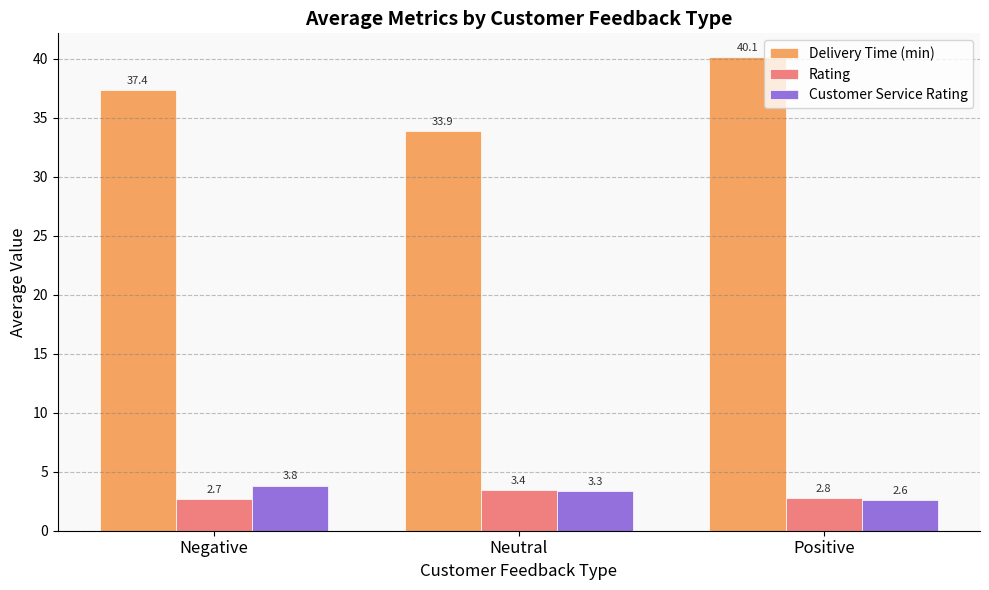

Reading left to right, what are all the values shown in this chart?

Delivery Time (min): Negative=37.4	Neutral=33.9	Positive=40.1
Rating: Negative=2.7	Neutral=3.4	Positive=2.8
Customer Service Rating: Negative=3.8	Neutral=3.3	Positive=2.6